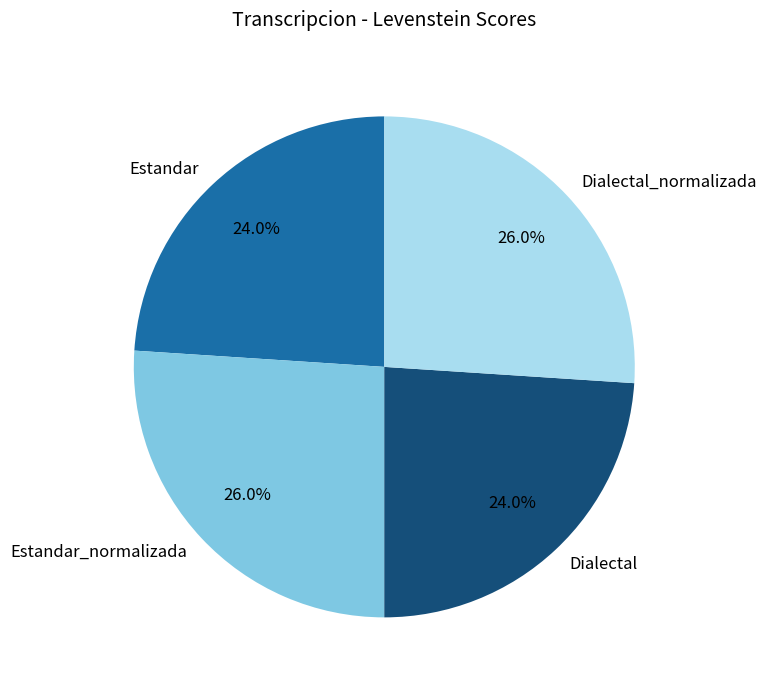

Which has a higher value, Dialectal or Dialectal_normalizada?

Dialectal_normalizada